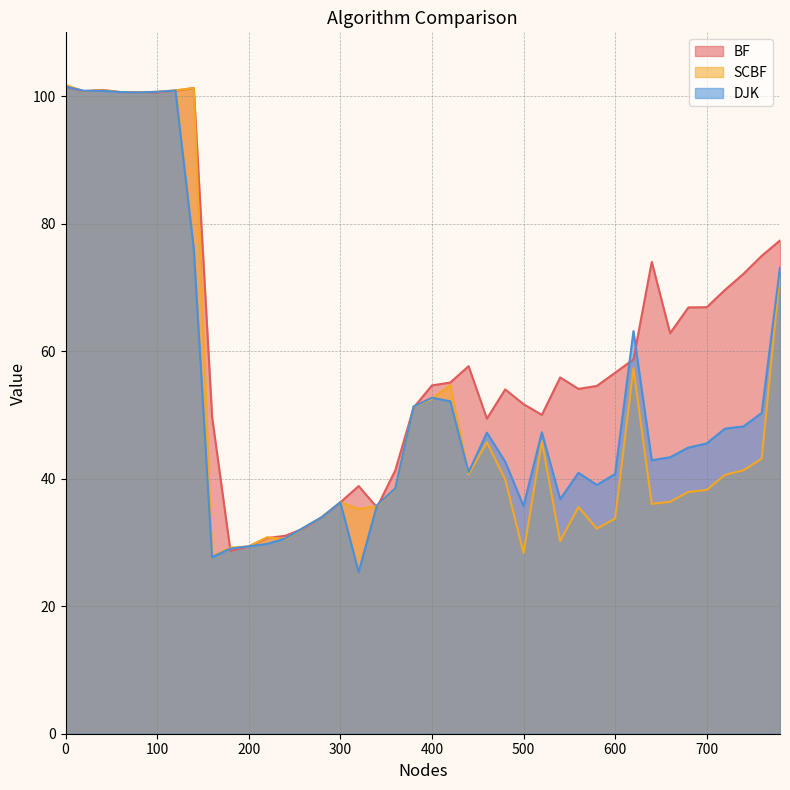

What is the maximum value for BF?

101.5